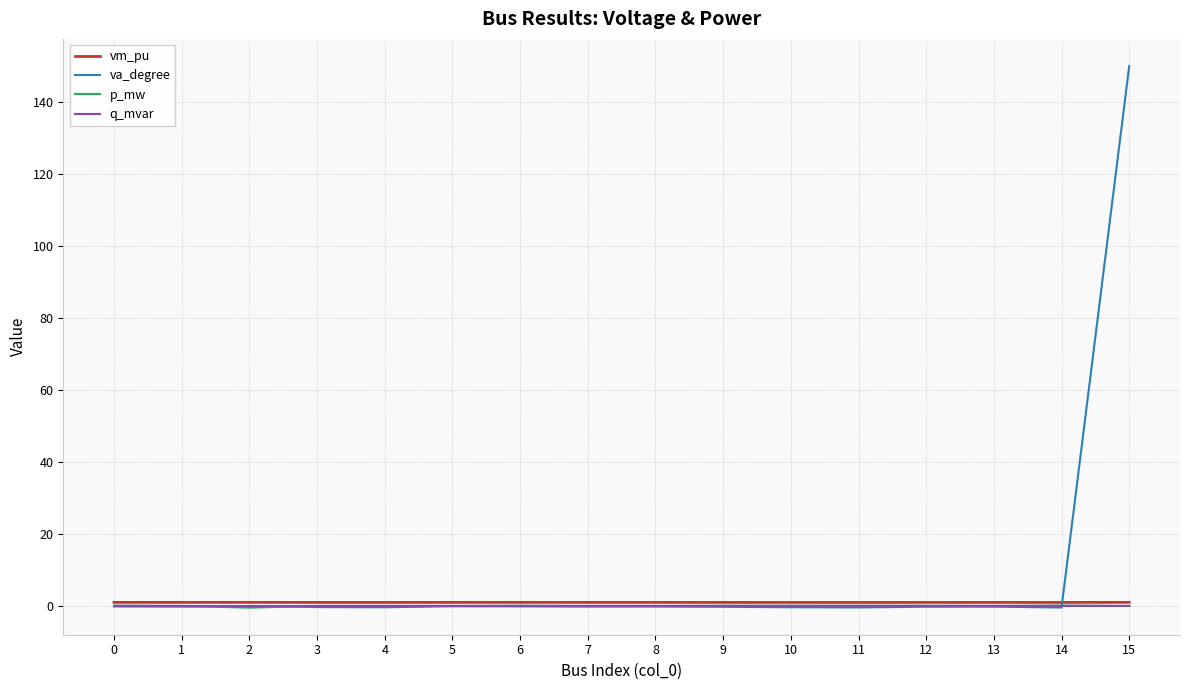

Which series has the largest total across all categories?

va_degree